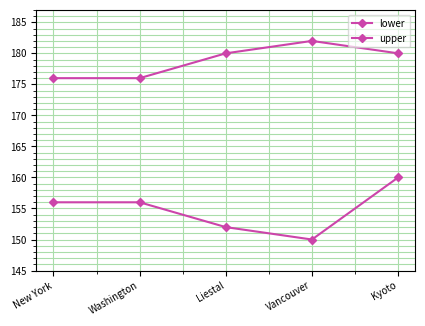

What is the sum of the upper values at Washington and Liestal?

356